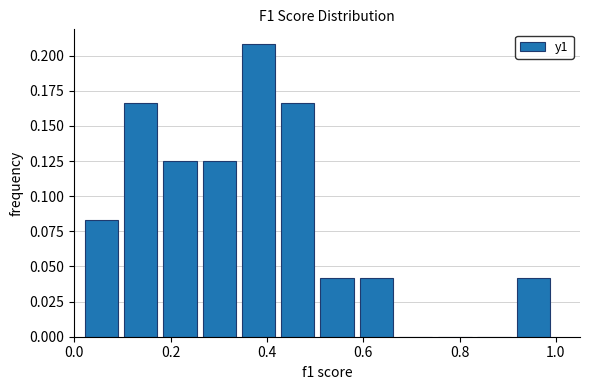

What is the height of the bar covering 0.18 to 0.26 on the x-axis? Neither the bar edges nor the heights are printed on the chart, so give them approximately, as read against the axes.

0.125